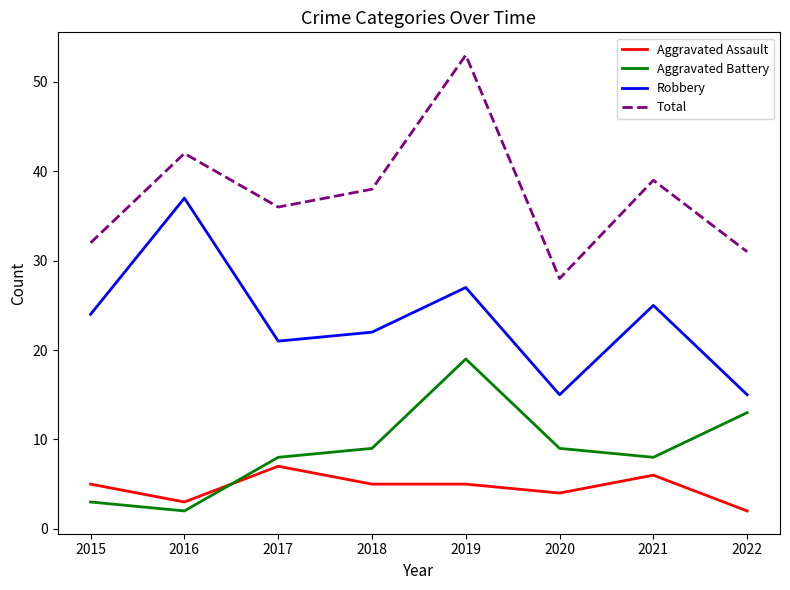

At which label does Total reach its minimum?

2020